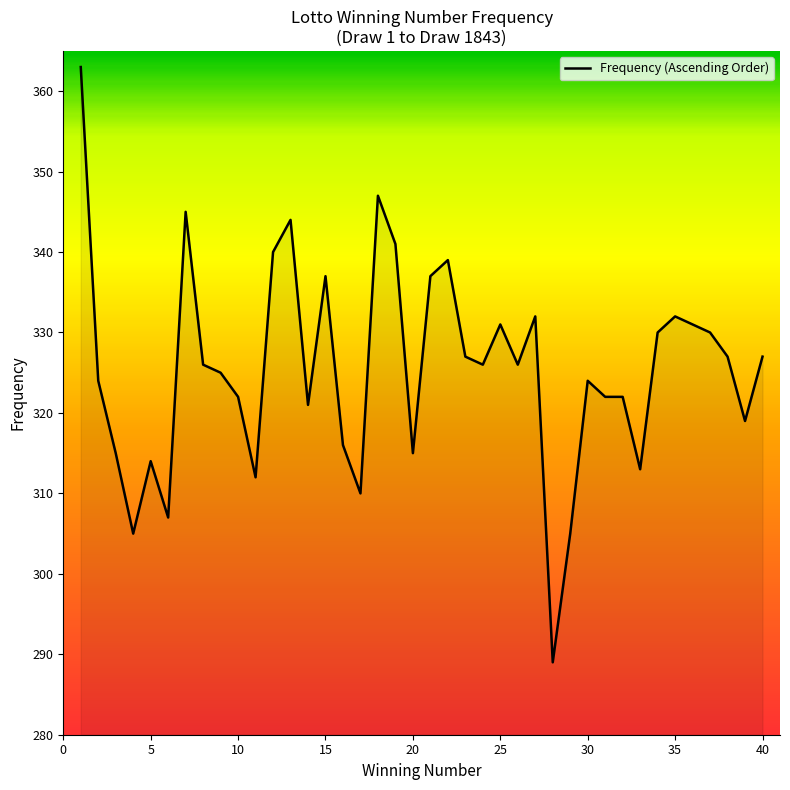

What is the difference between the maximum and minimum values?

74